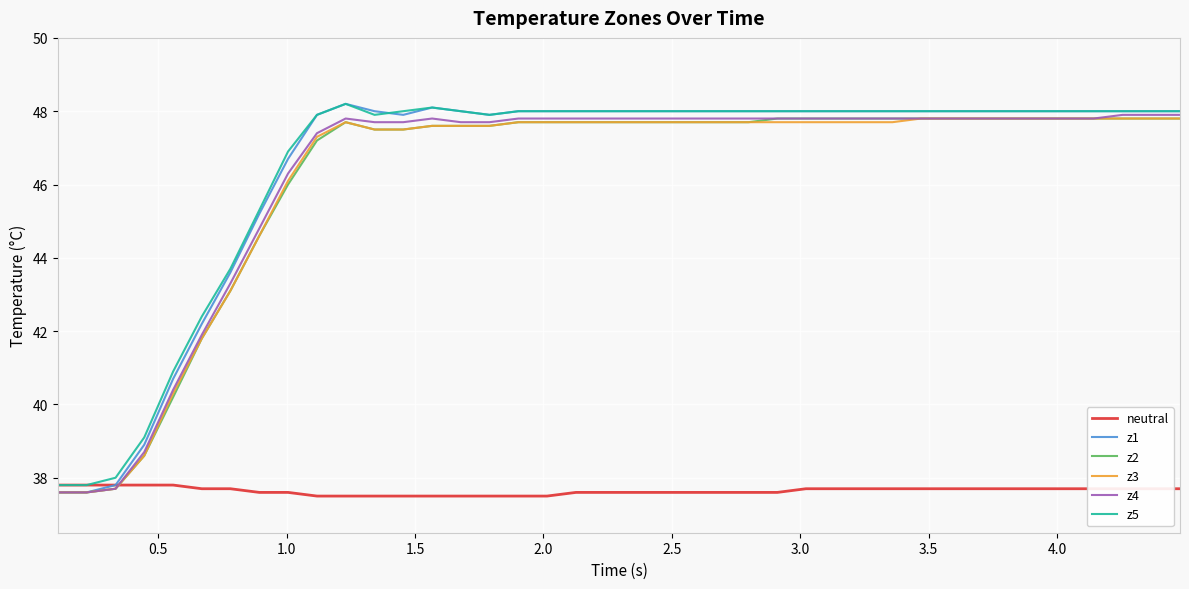

What is the minimum value for z1?

37.6